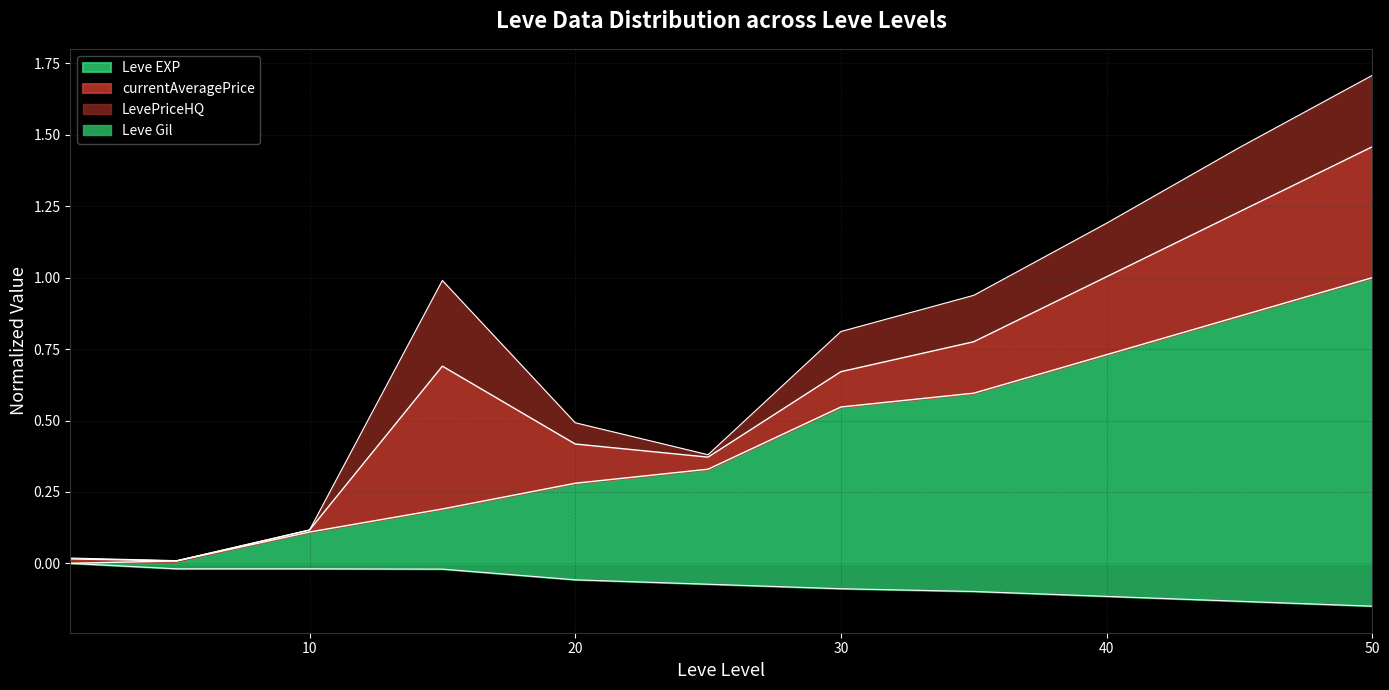

The Leve Gil series shows -0.0 at 50. True or false?

False